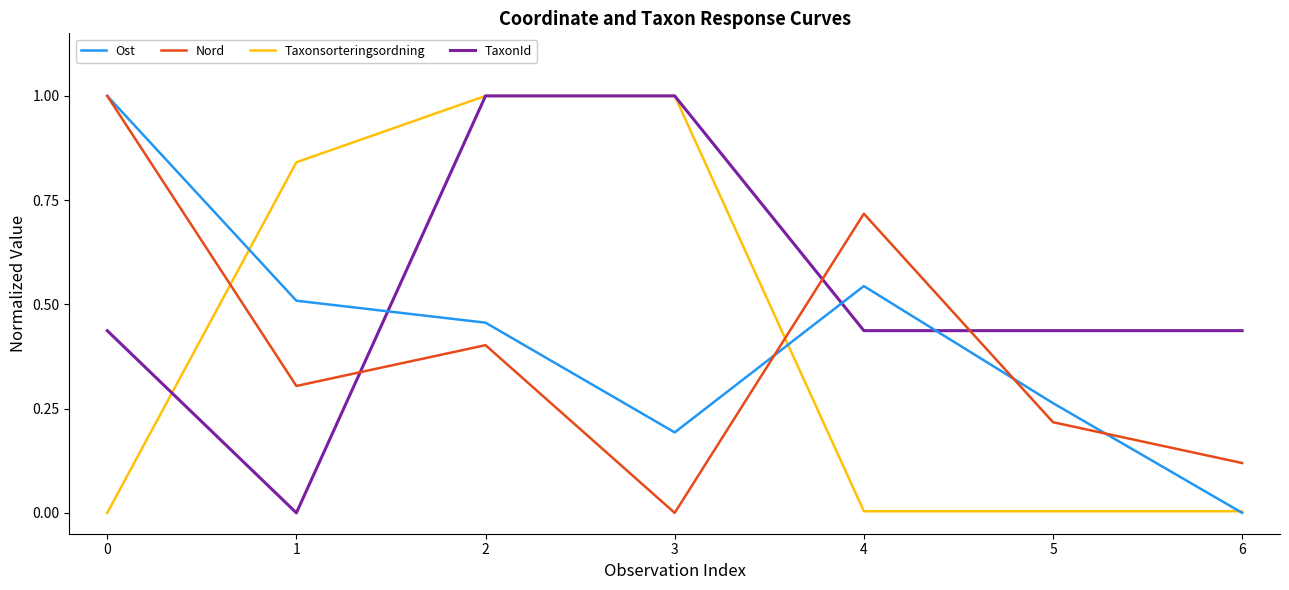

Is it true that Taxonsorteringsordning equals 0.6 at 1?

False